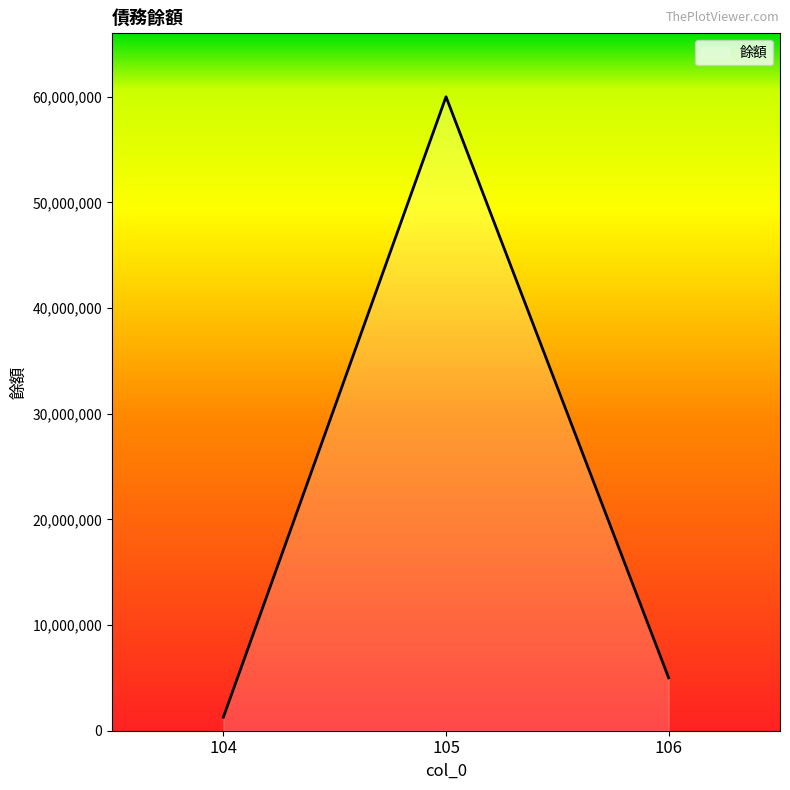

Which category has the lowest value across all series?

104